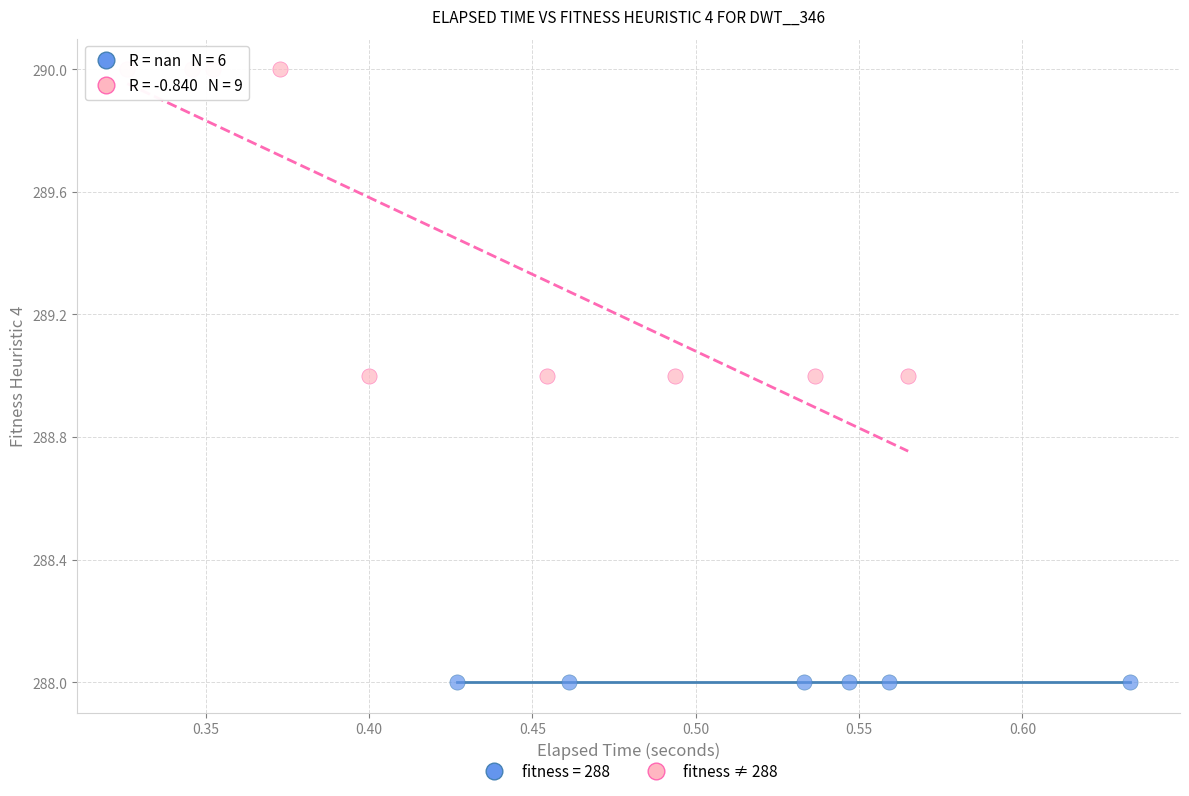

Which series contains the highest Y value?

fitness ≠ 288